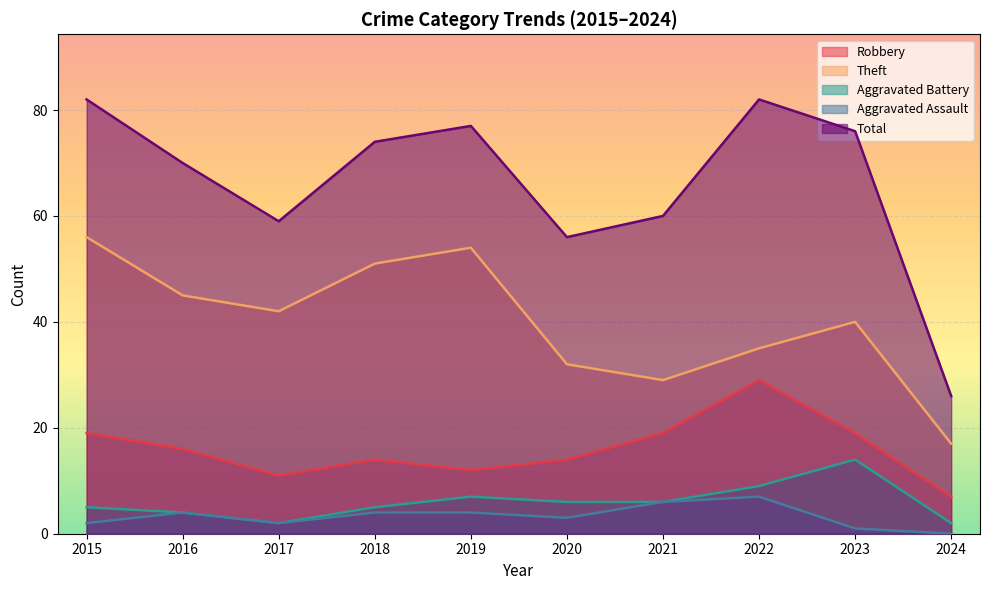

Reading left to right, list all the values displayed in this chart.

Robbery: 2015=19	2016=16	2017=11	2018=14	2019=12	2020=14	2021=19	2022=29	2023=19	2024=7
Theft: 2015=56	2016=45	2017=42	2018=51	2019=54	2020=32	2021=29	2022=35	2023=40	2024=17
Aggravated Battery: 2015=5	2016=4	2017=2	2018=5	2019=7	2020=6	2021=6	2022=9	2023=14	2024=2
Aggravated Assault: 2015=2	2016=4	2017=2	2018=4	2019=4	2020=3	2021=6	2022=7	2023=1	2024=0
Total: 2015=82	2016=70	2017=59	2018=74	2019=77	2020=56	2021=60	2022=82	2023=76	2024=26